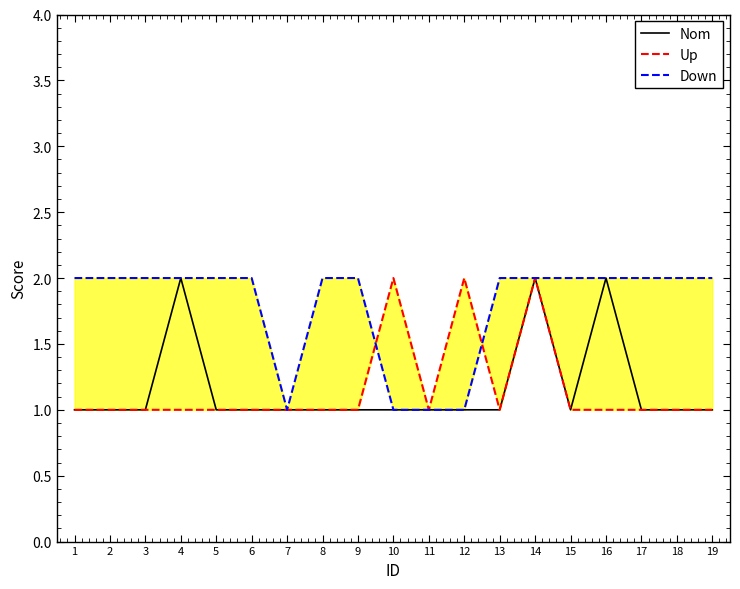

What is the spread (max minus min) of values at 19?

1